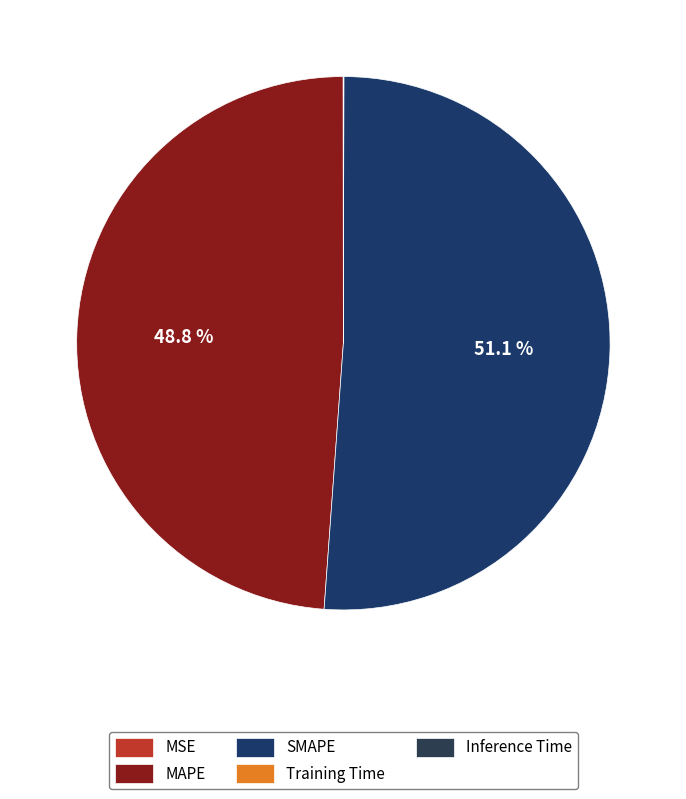

What portion of the pie excludes MAPE?

51.2%